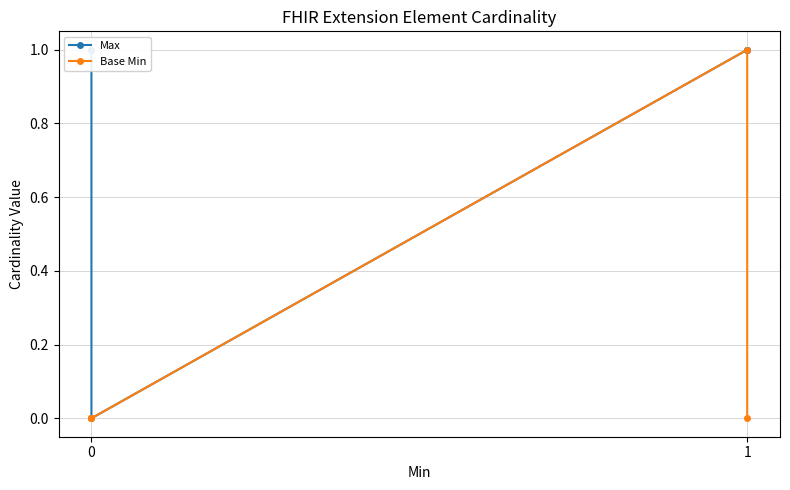

Is the value of Base Min at 0 greater than the value of Max at 0?

No